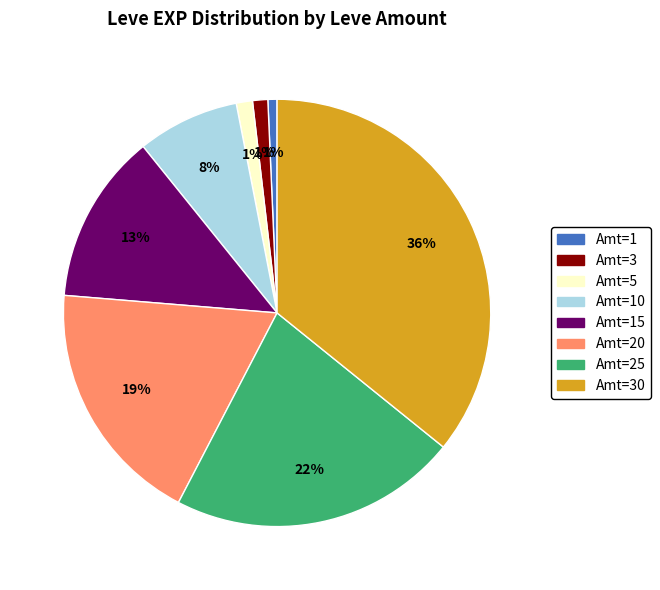

To the nearest percent, what is the average slice percentage?

12%